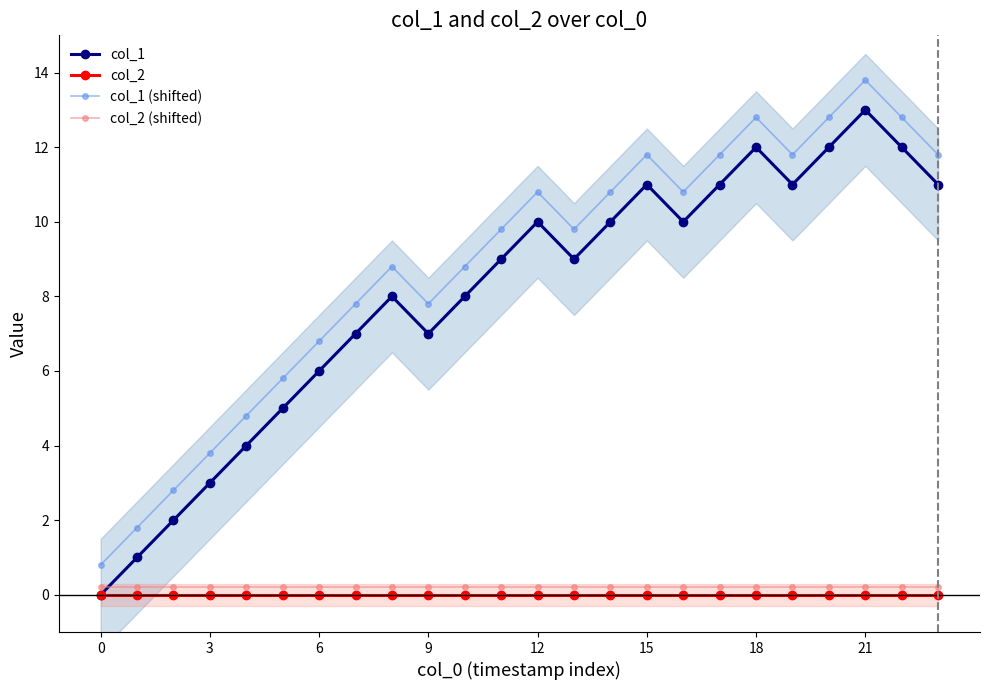

Does the chart display data point markers on the line(s)?

Yes